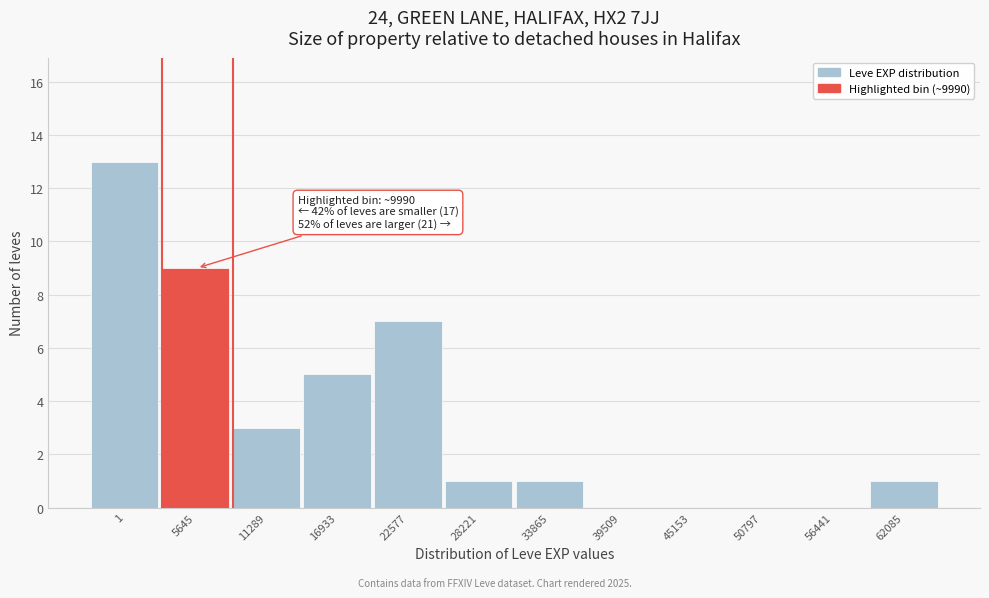

Reading left to right, extract all data points from this chart.

1=13	5645=9	11289=3	16933=5	22577=7	28221=1	33865=1	39509=0	45153=0	50797=0	56441=0	62085=1